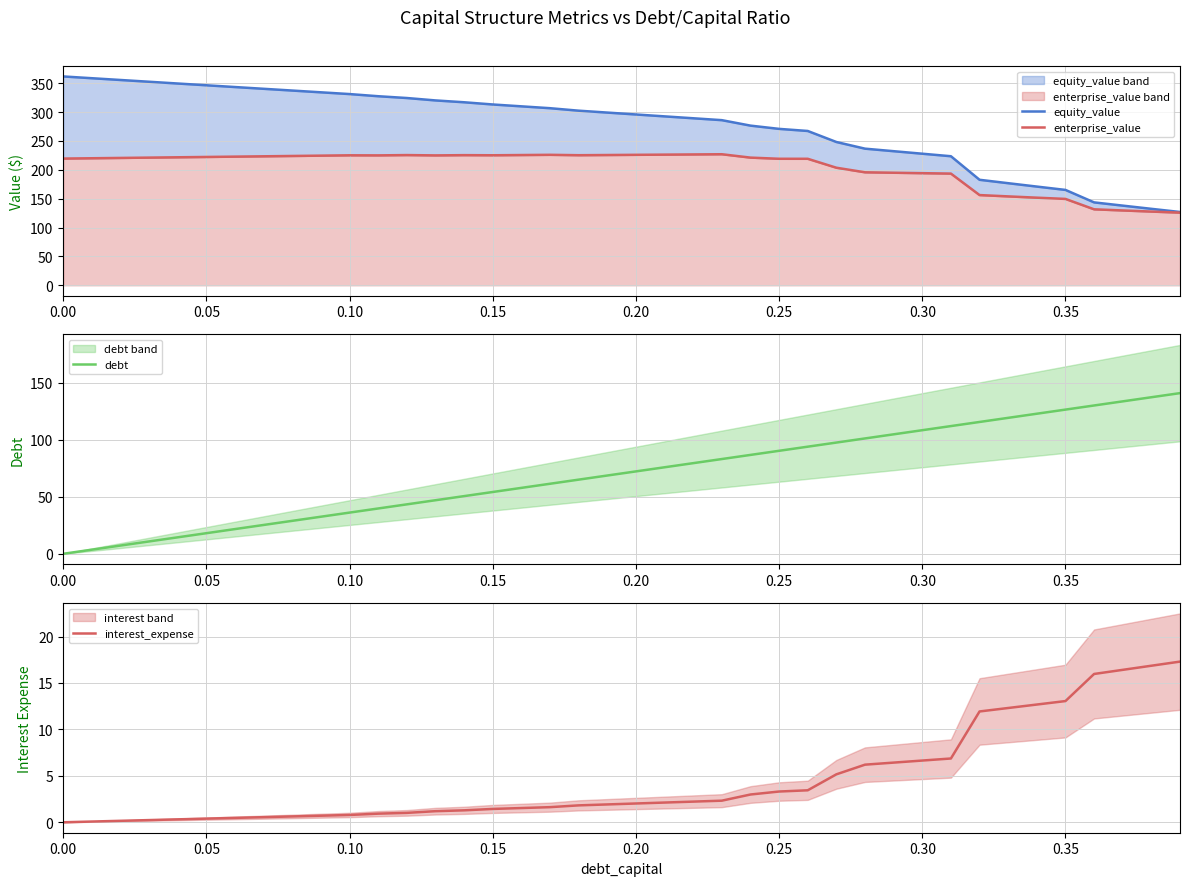

What is the highest value of the interest_expense series?

17.3